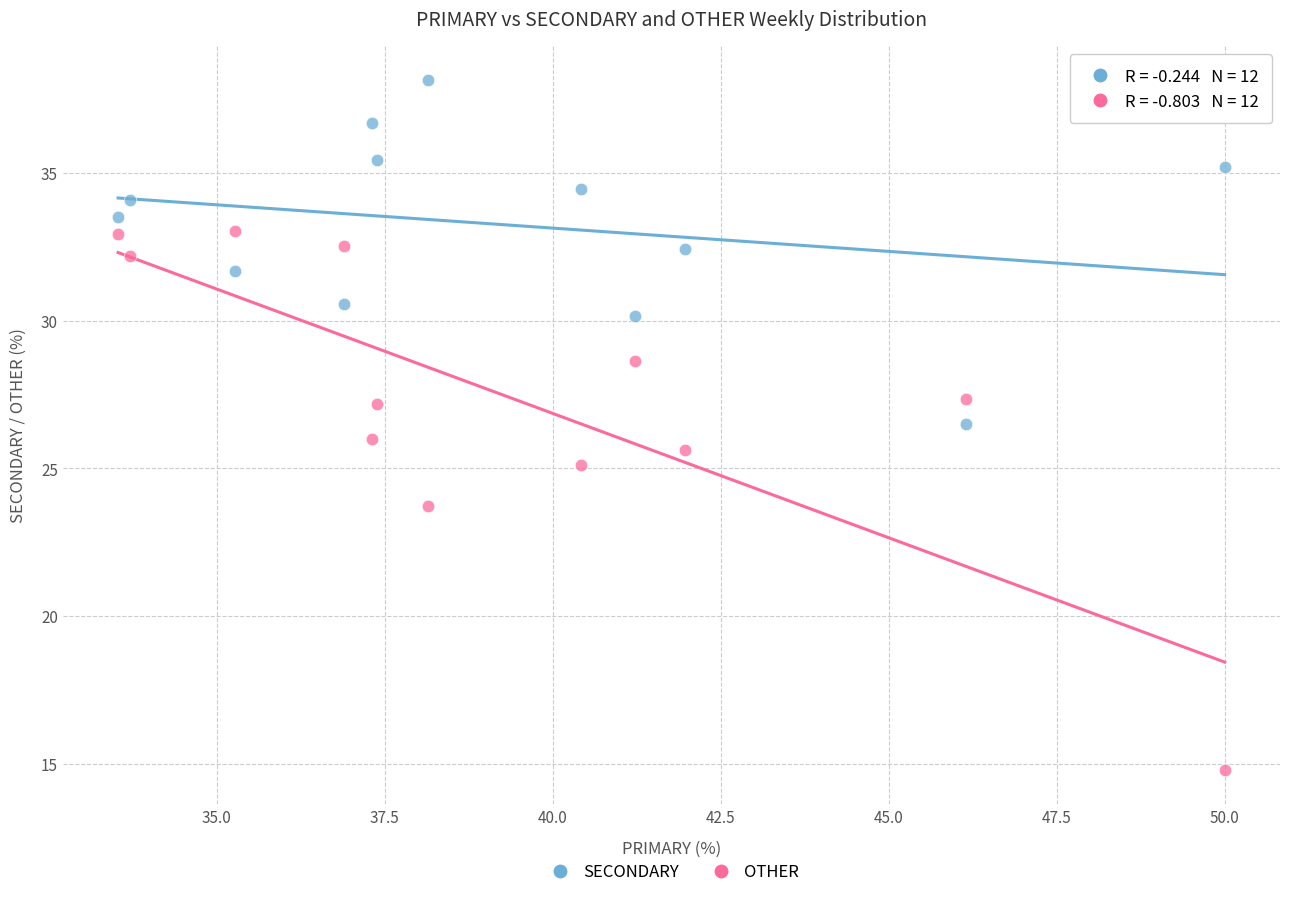

In the OTHER series, what Y value is closest to 23?

23.7